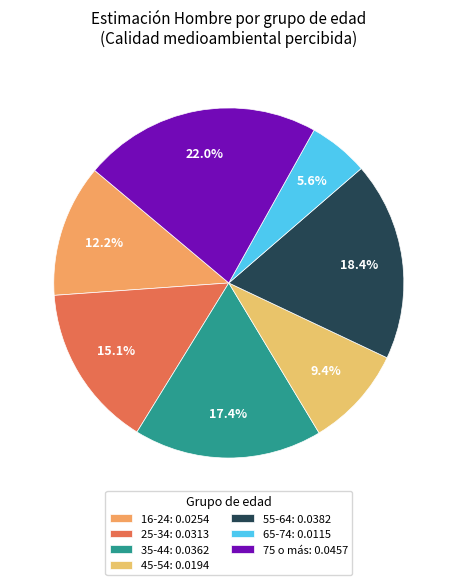

How much of the chart is everything except 45-54?

90.6%